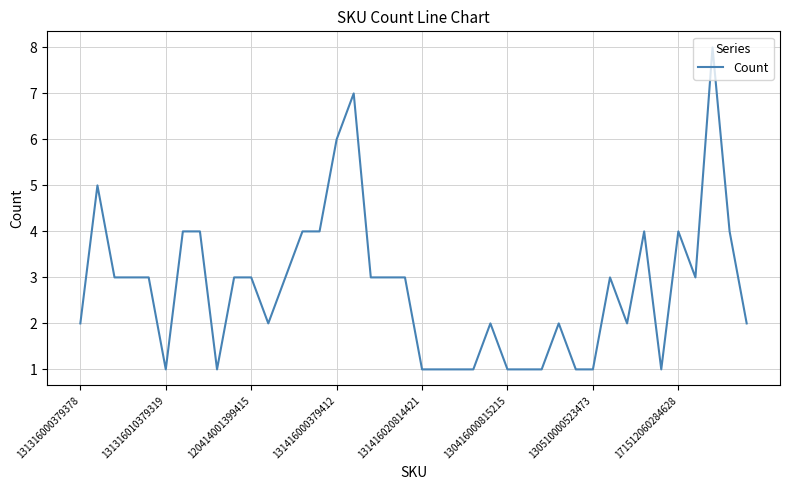

What is the maximum value shown in the chart?

8